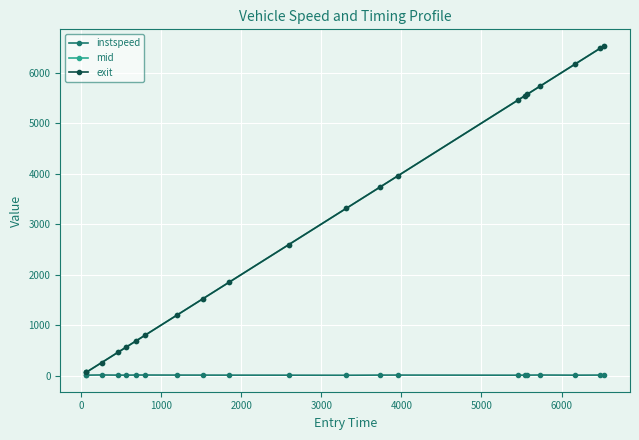

True or false: instspeed has more than 0 points higher than both neighbors.

True